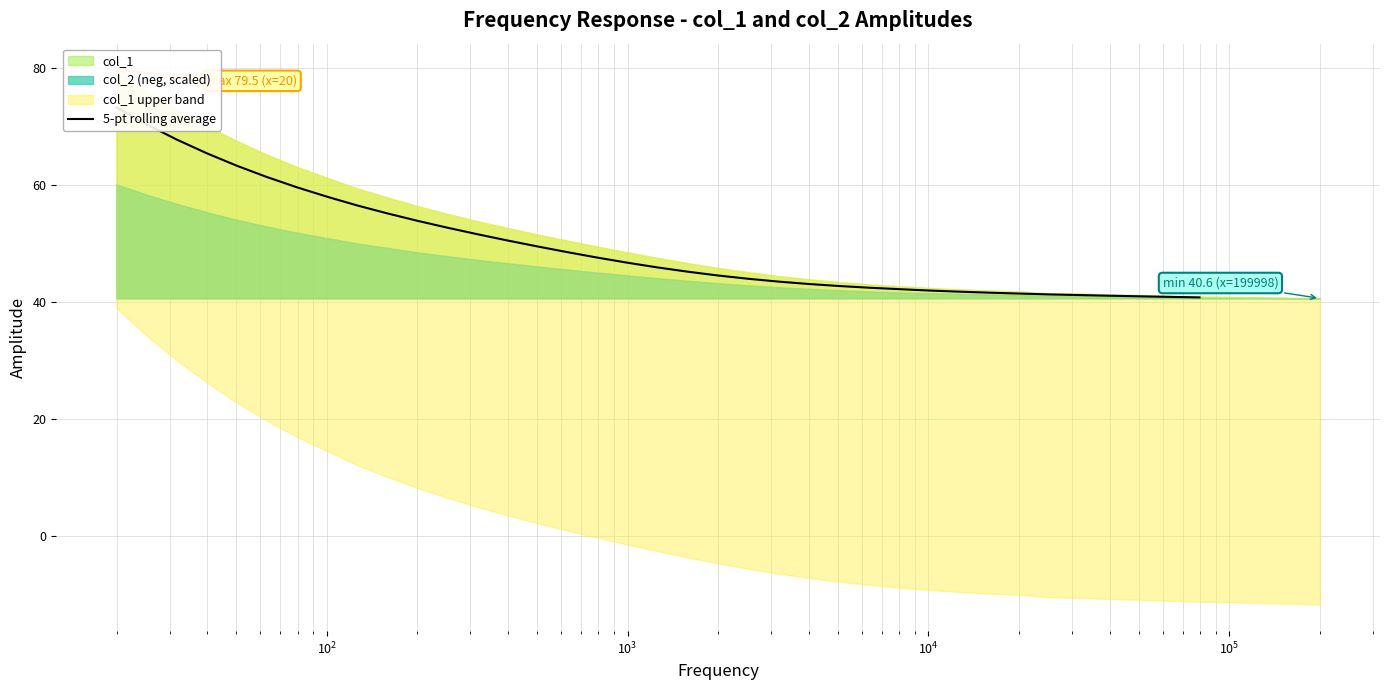

Does the chart display data point markers on the line(s)?

No